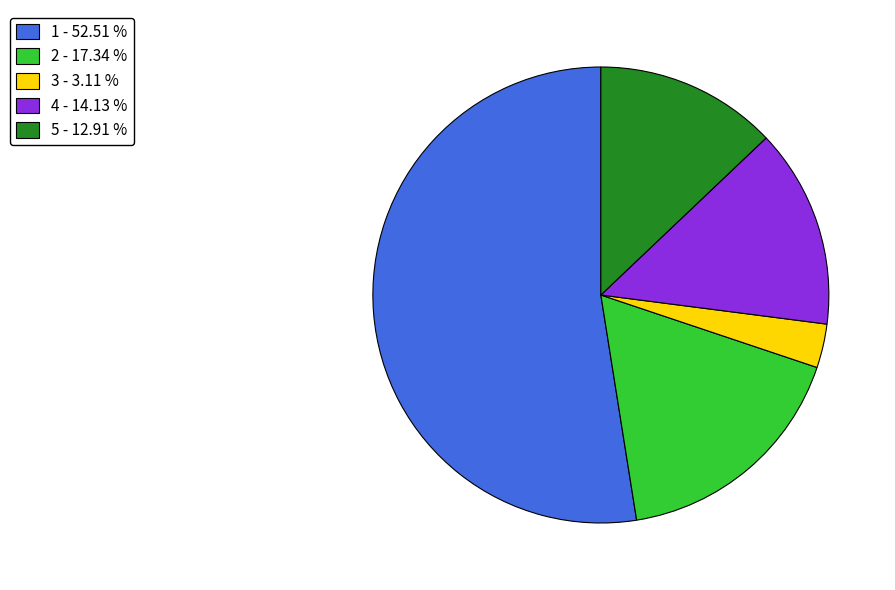

Rank the categories by value from highest to lowest.

1 - 52.51 %, 2 - 17.34 %, 4 - 14.13 %, 5 - 12.91 %, 3 - 3.11 %